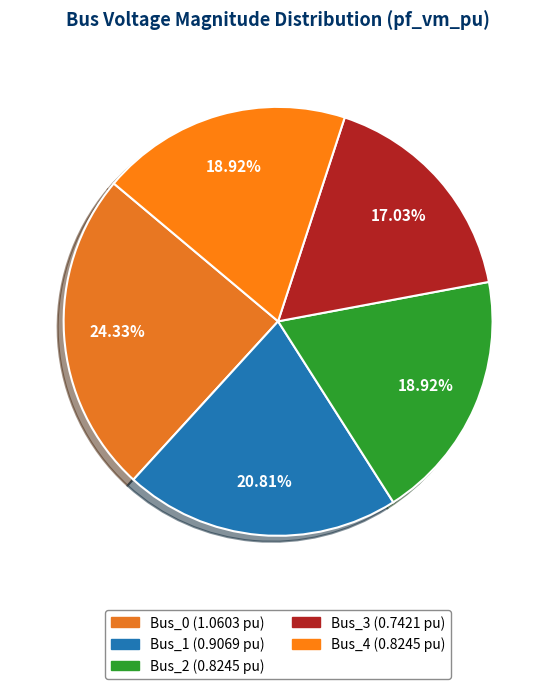

Does Bus_0 represent more than half of the total?

No